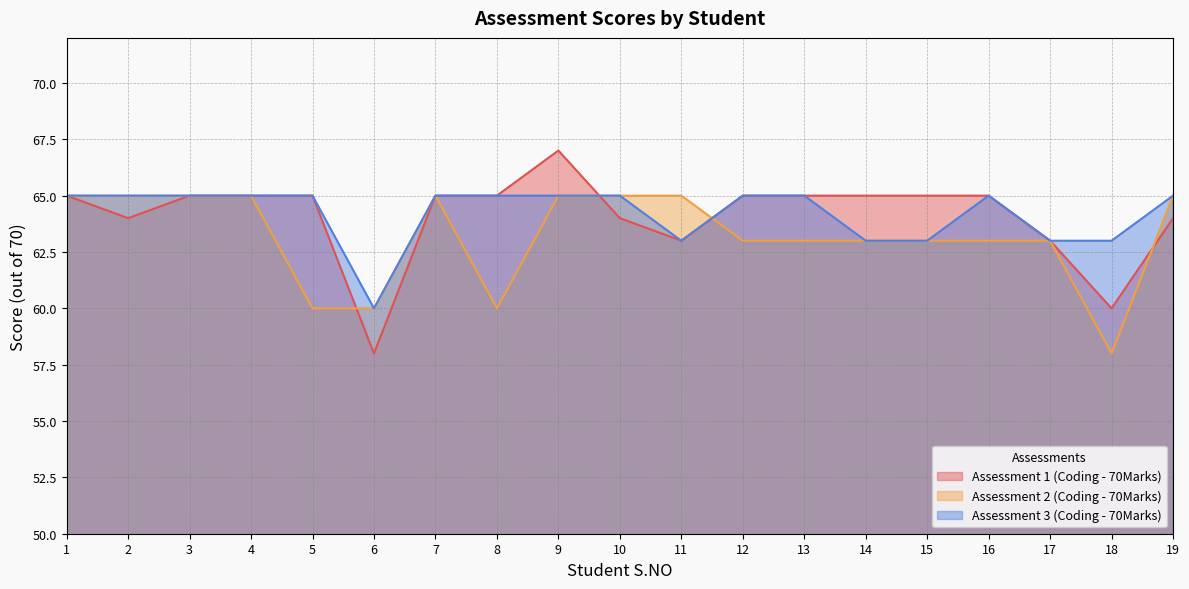

True or false: Assessment 3 (Coding - 70Marks) and Assessment 1 (Coding - 70Marks) cross at least once.

True